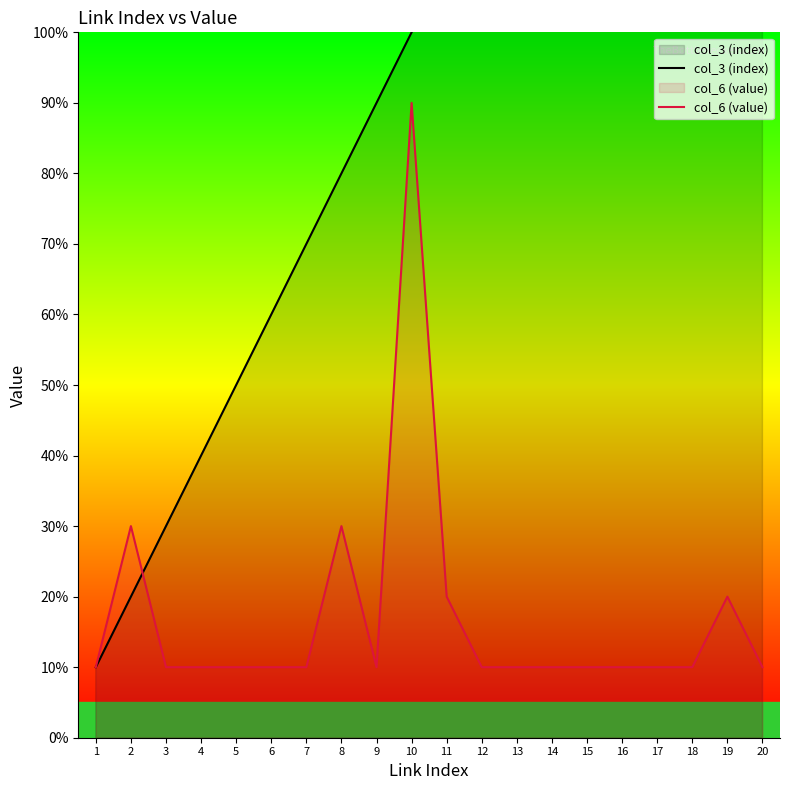

Which has a higher value, 16 or 9?

16